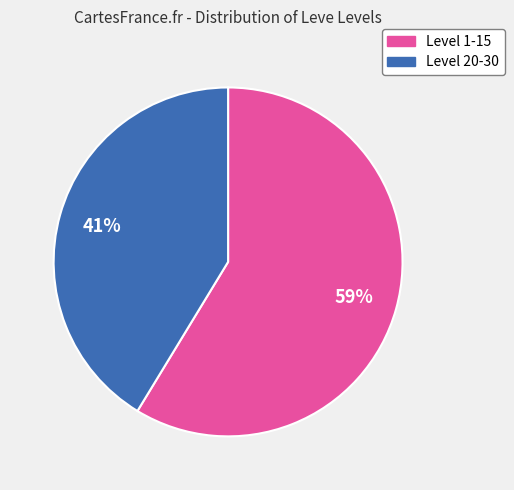

Is there any slice that represents more than half of the pie?

Yes